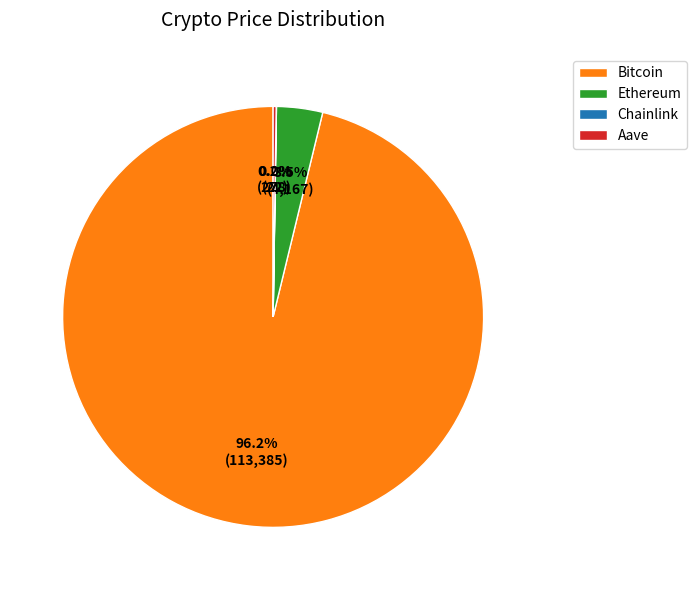

Which category has the biggest portion of the pie?

Bitcoin